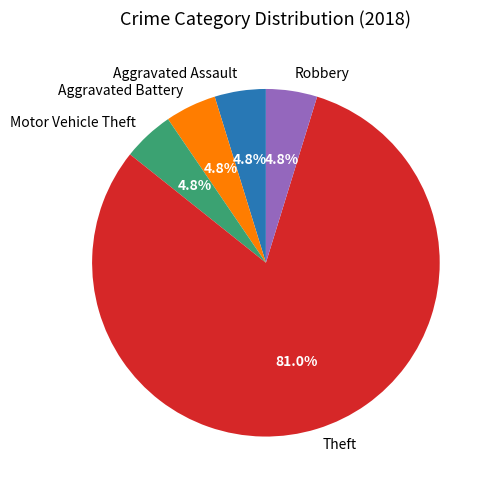

Does any single category account for the majority?

Yes